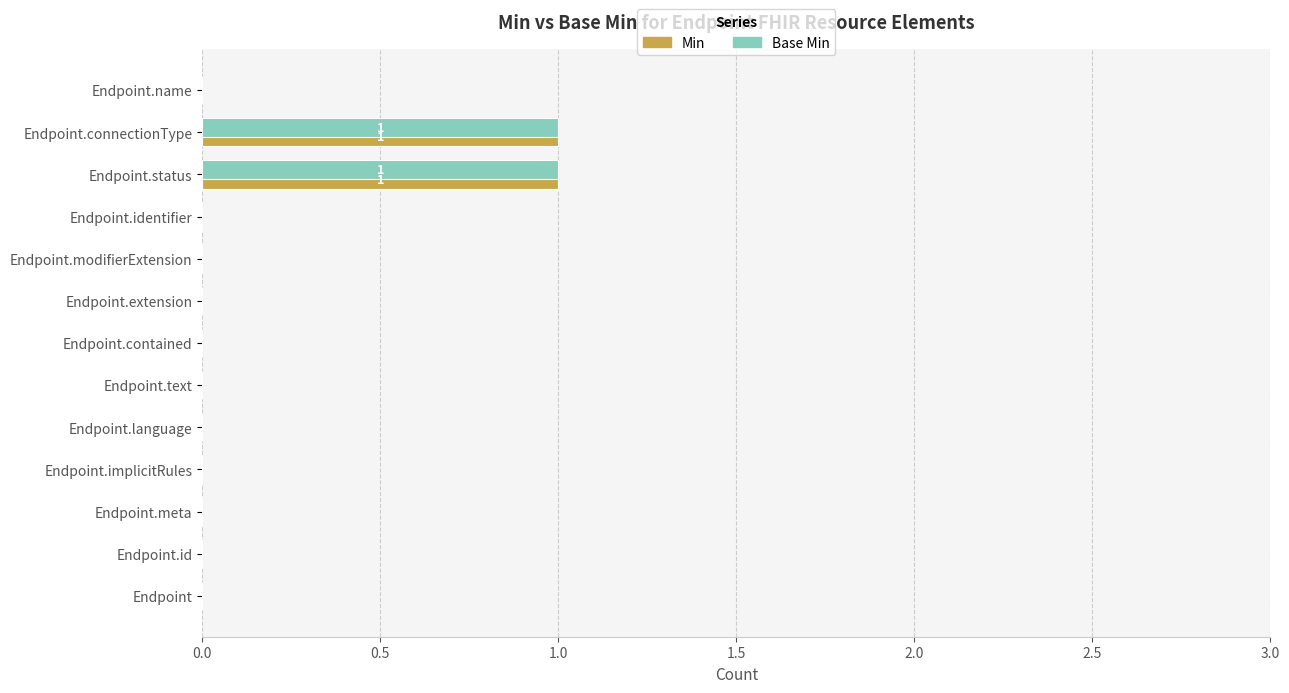

Count the number of data series in this chart.

2